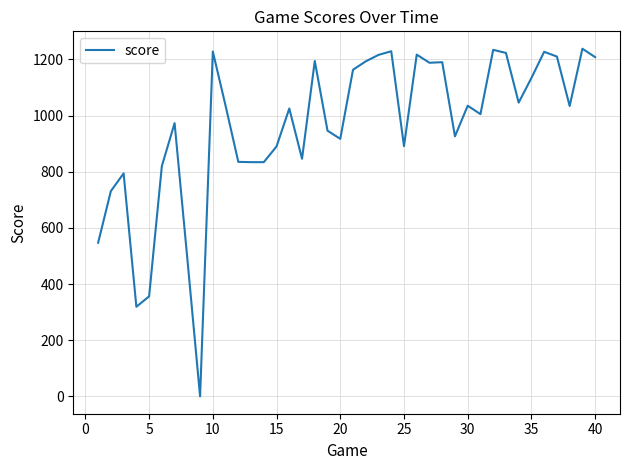

What is the difference between the maximum and minimum values?

1238